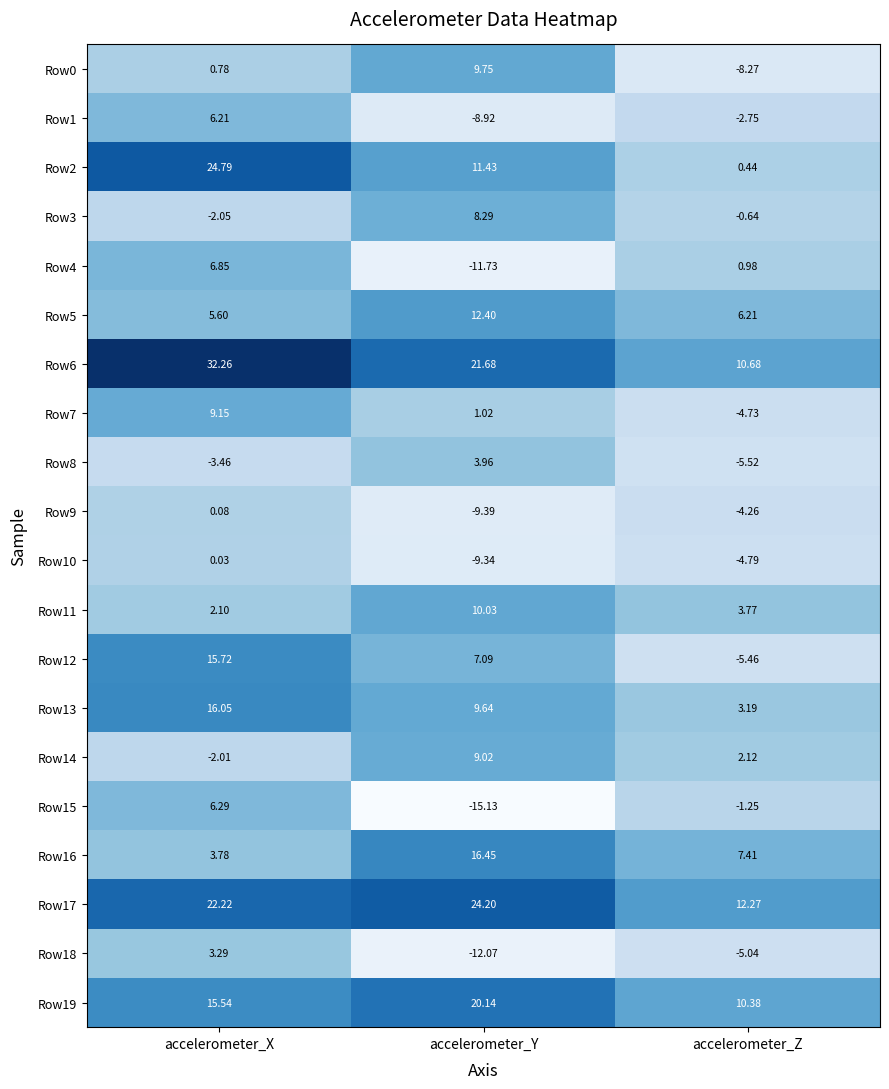

List the labels in order of Row3 value, largest first.

accelerometer_Y, accelerometer_Z, accelerometer_X